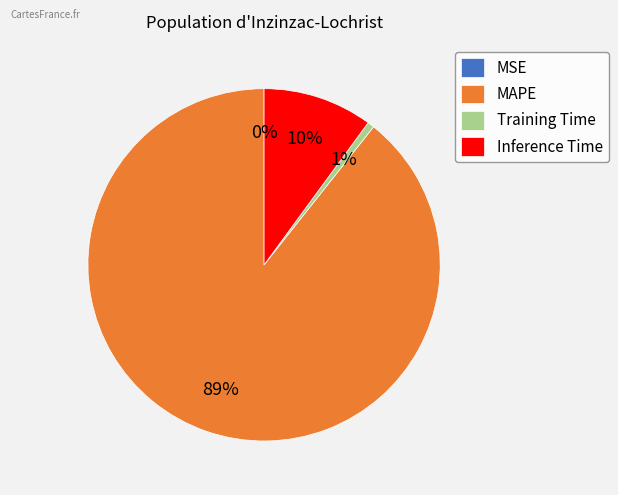

Which category accounts for the majority?

MAPE